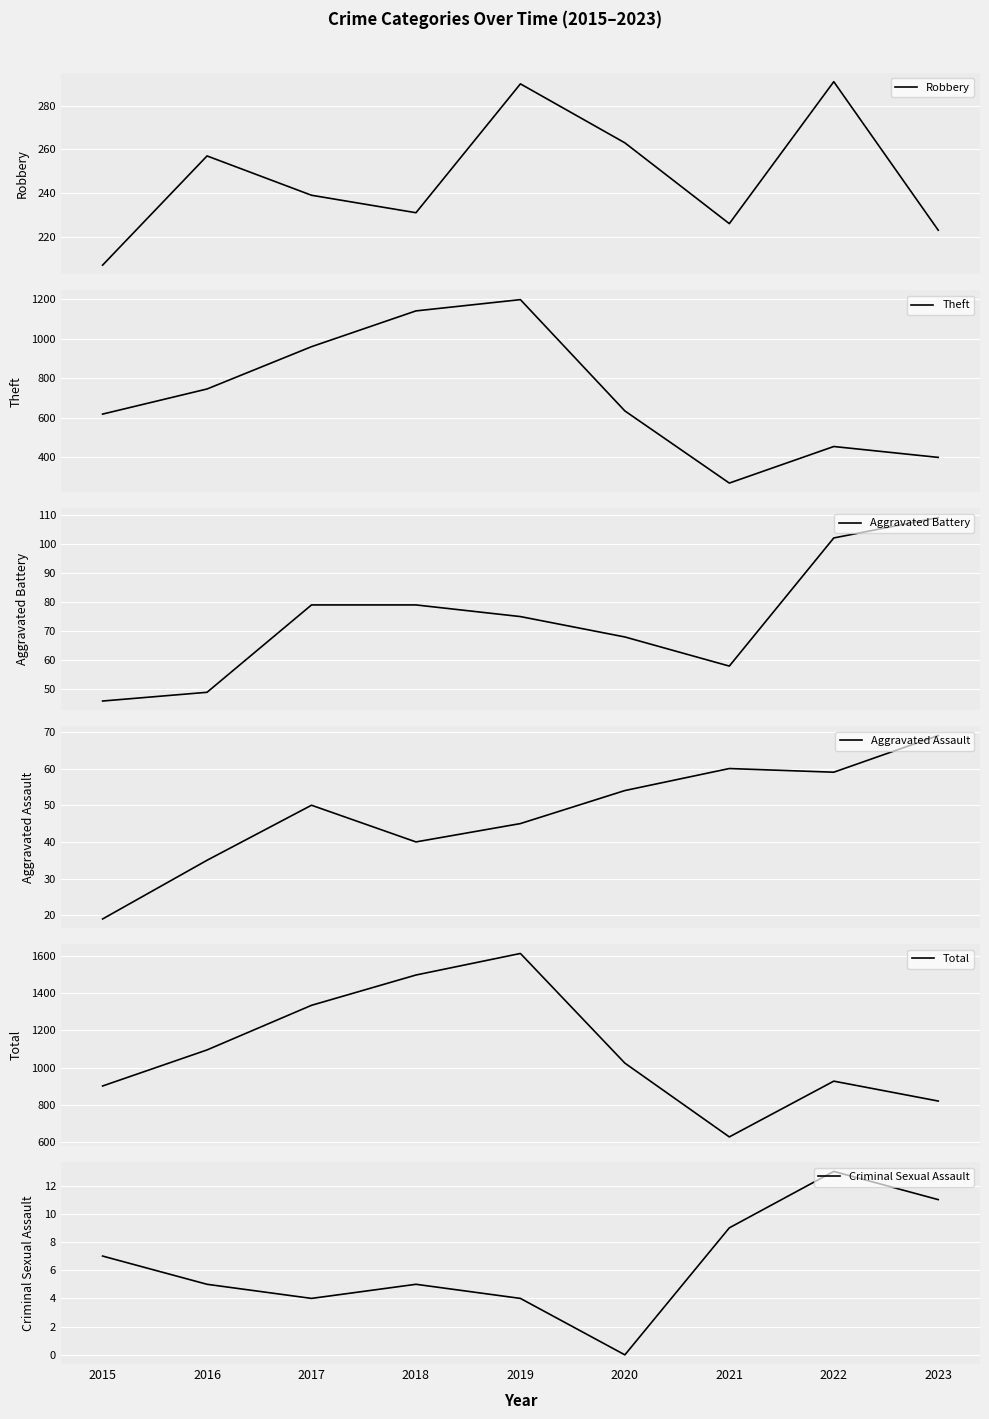

Is this an area chart (filled region under the line)?

No